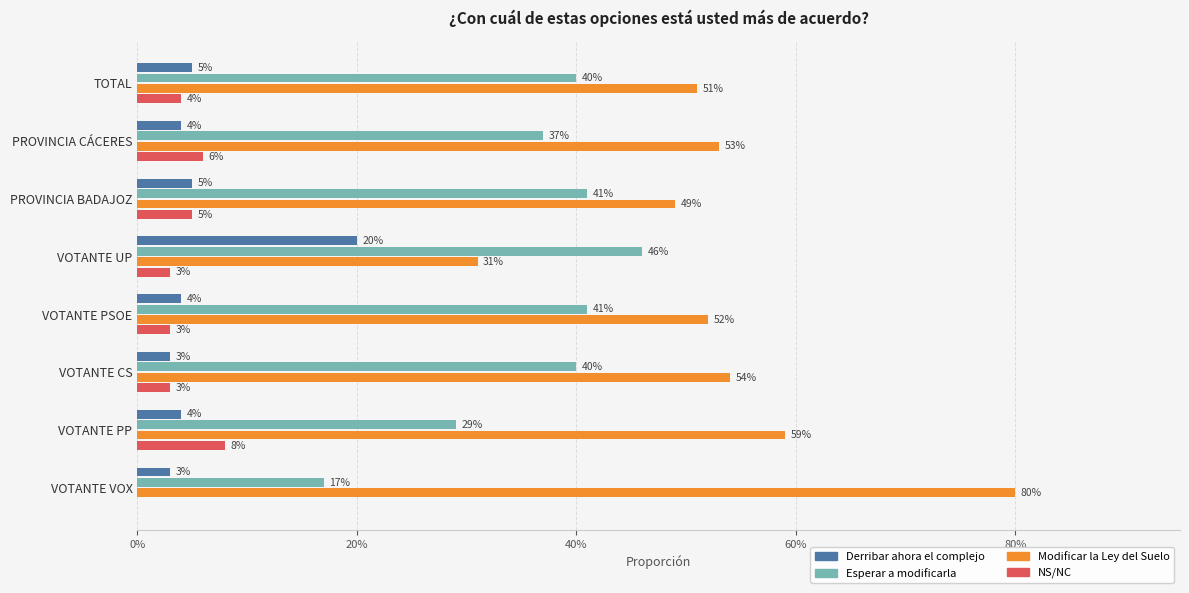

List the series in order of their peak value, highest first.

Modificar la Ley del Suelo, Esperar a modificarla, Derribar ahora el complejo, NS/NC